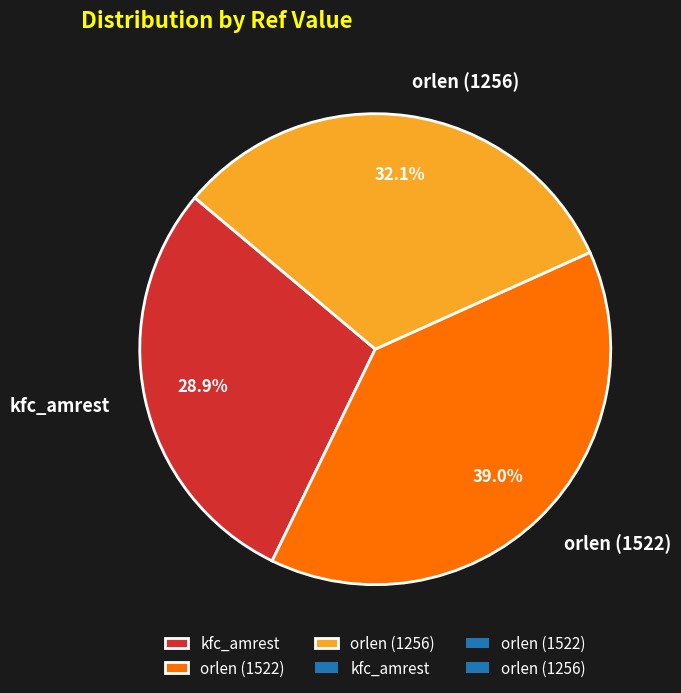

Combined, do kfc_amrest and orlen (1522) account for over 50%?

Yes